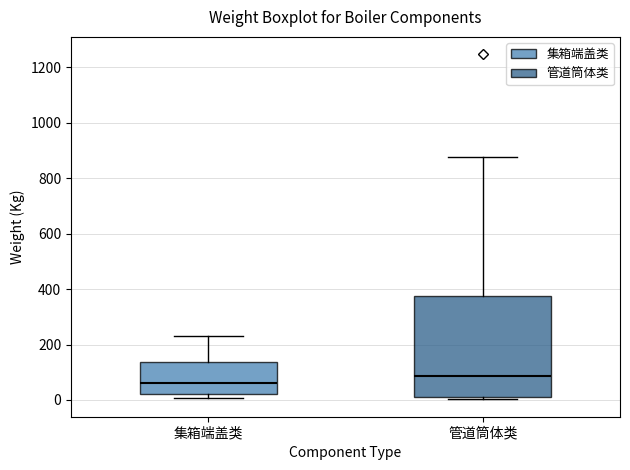

Where is the upper edge of the box for 集箱端盖类 on the y-axis? The values are not printed on the chart, so give them approximately, as read against the axis.

140